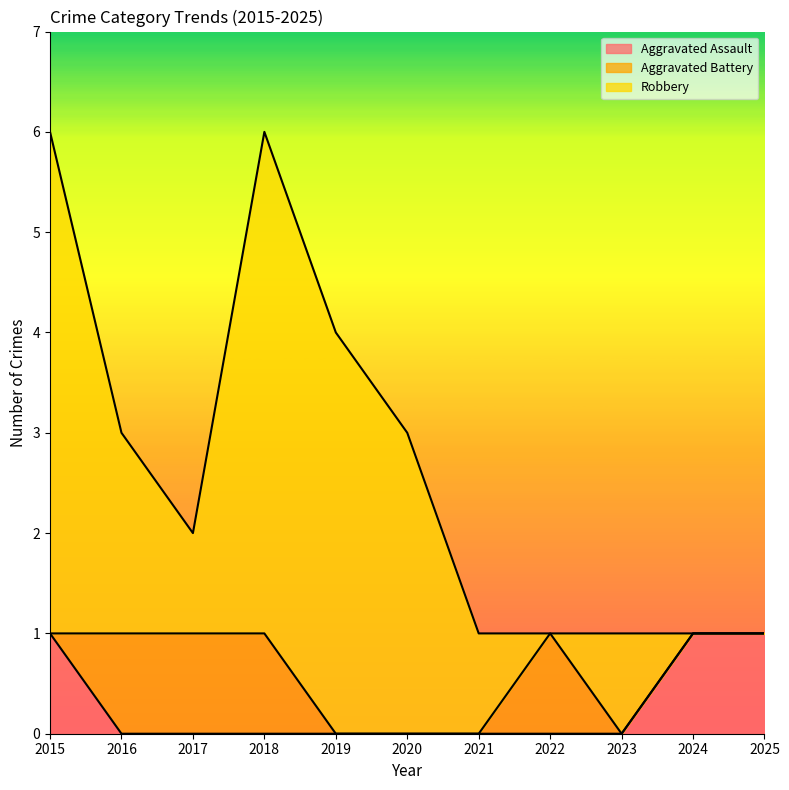

Between 2020 and 2023, which series saw the biggest shift?

Robbery